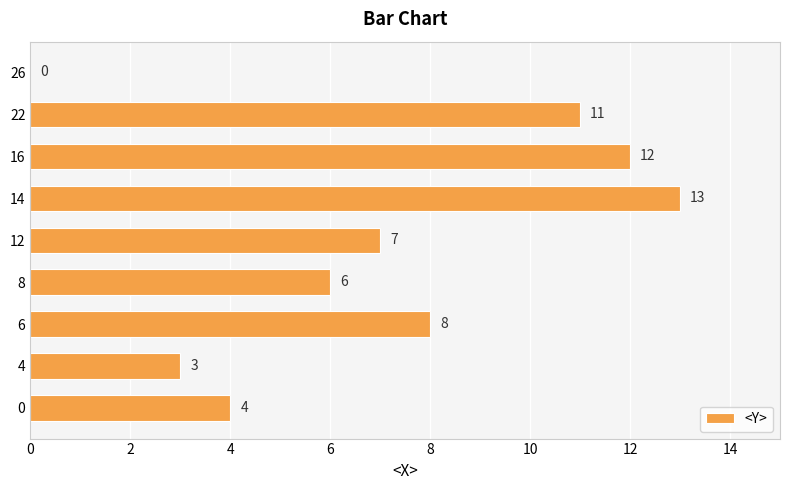

How many data points does each series have?

9